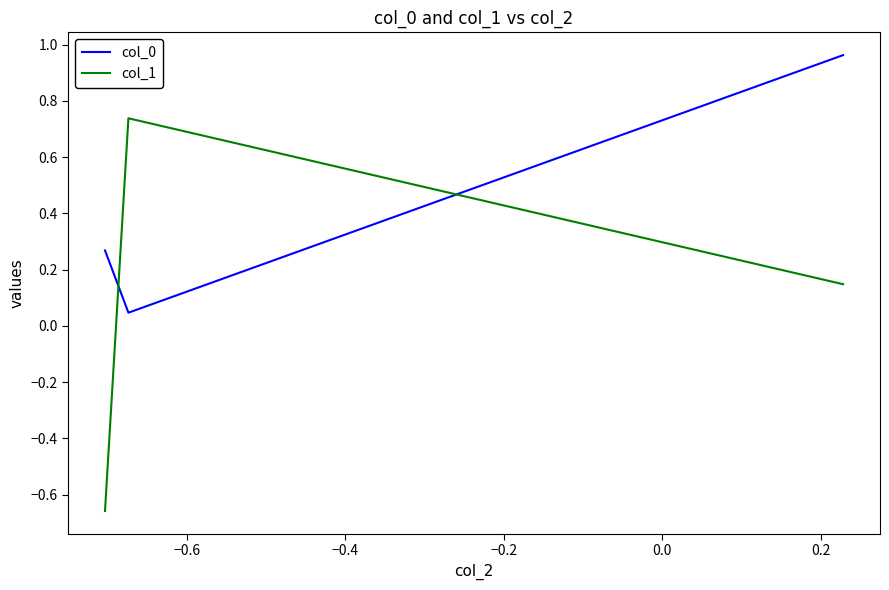

Which series has the largest range (max minus min)?

col_1